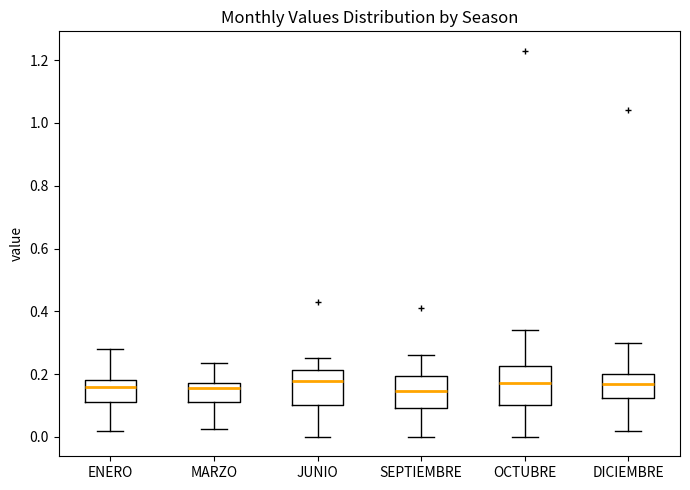

Where is the lower edge of the box for MARZO on the y-axis? The values are not printed on the chart, so give them approximately, as read against the axis.

0.12